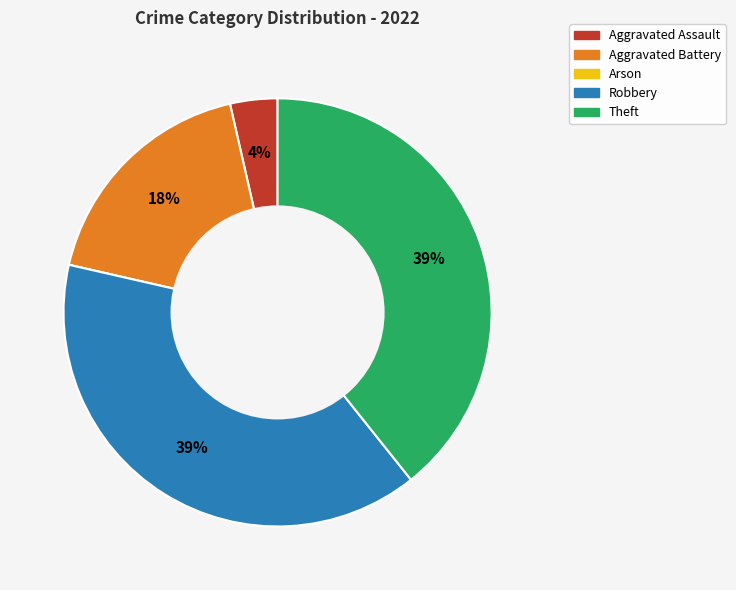

To the nearest percent, what is the average slice percentage?

20%